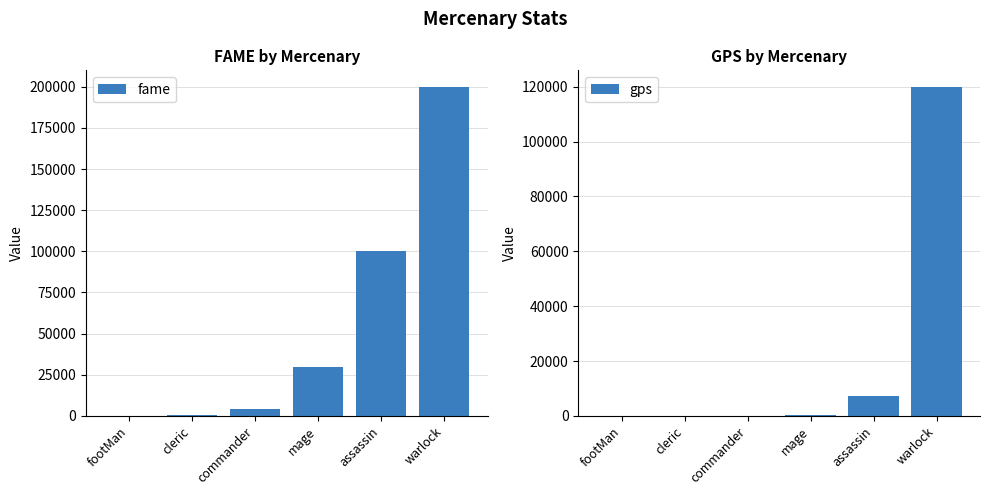

At which label is gps closest to 60000?

assassin